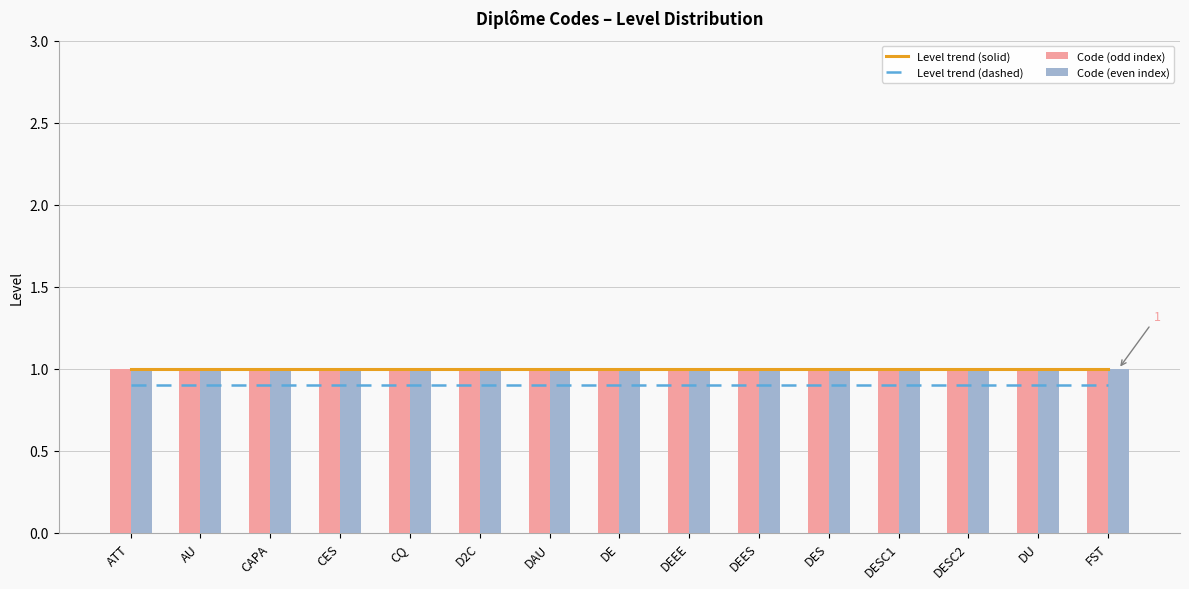

Which series has the largest range (max minus min)?

Level trend (solid)